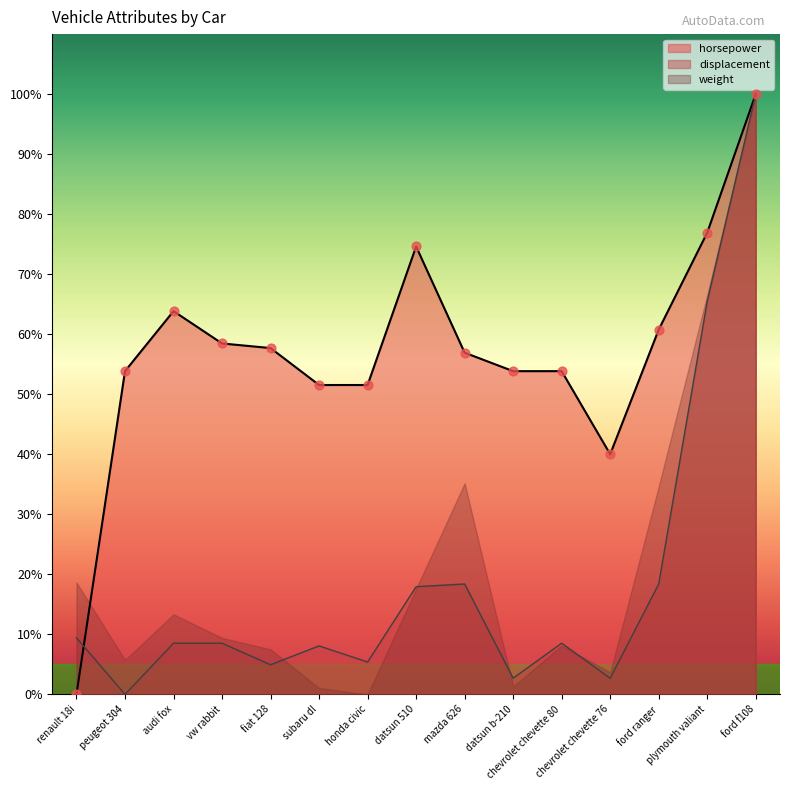

Which series has the largest total across all categories?

horsepower